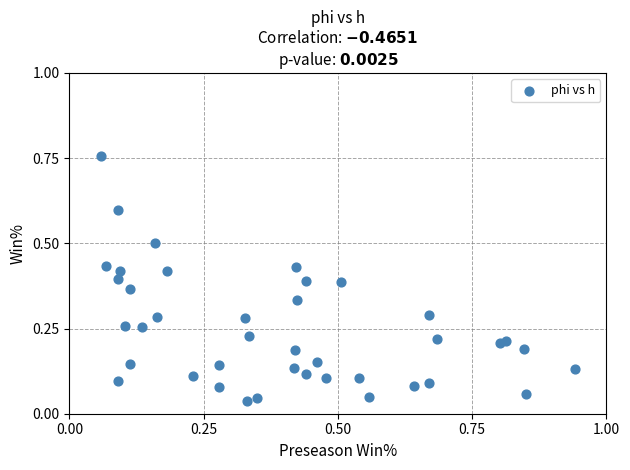

What is the range of X values (max minus min)?

0.9